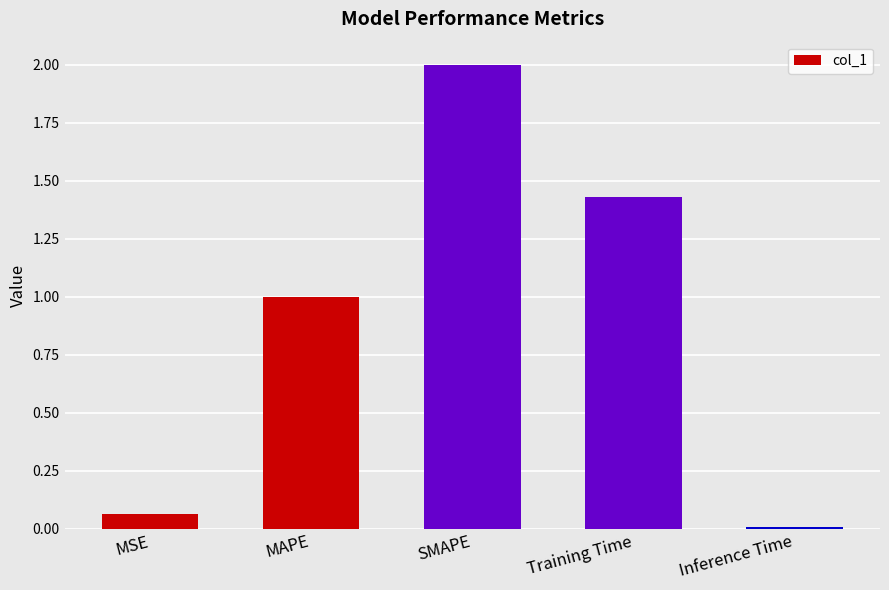

What is the greatest value displayed?

2.0